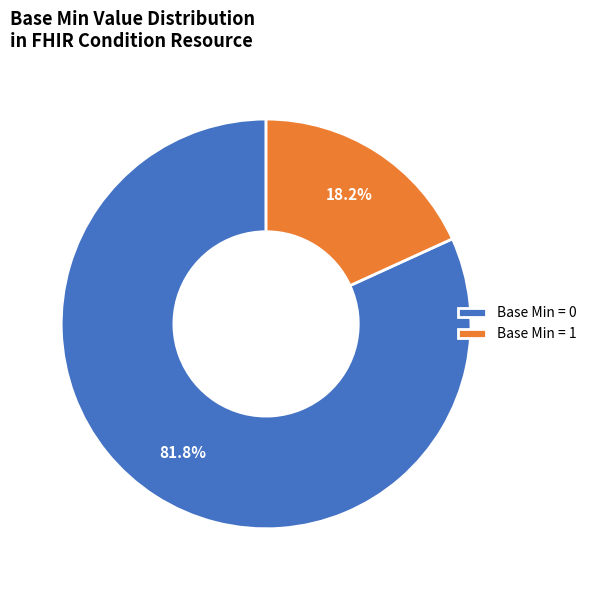

Rank the categories by value from highest to lowest.

Base Min = 0, Base Min = 1